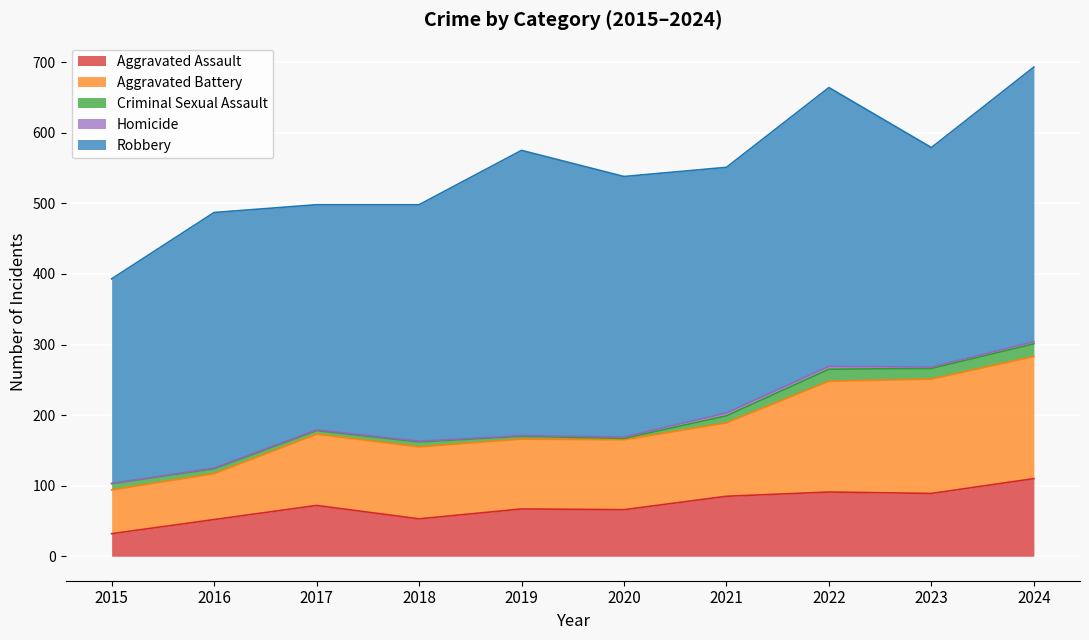

Reading left to right, list all the values displayed in this chart.

Aggravated Assault: 2015=32	2016=52	2017=72	2018=53	2019=67	2020=66	2021=85	2022=91	2023=89	2024=110
Aggravated Battery: 2015=62	2016=65	2017=101	2018=102	2019=99	2020=99	2021=104	2022=157	2023=162	2024=173
Criminal Sexual Assault: 2015=9	2016=7	2017=5	2018=7	2019=4	2020=2	2021=10	2022=17	2023=15	2024=18
Homicide: 2015=0	2016=1	2017=1	2018=1	2019=1	2020=2	2021=4	2022=4	2023=2	2024=3
Robbery: 2015=290	2016=362	2017=319	2018=335	2019=404	2020=369	2021=348	2022=395	2023=311	2024=389